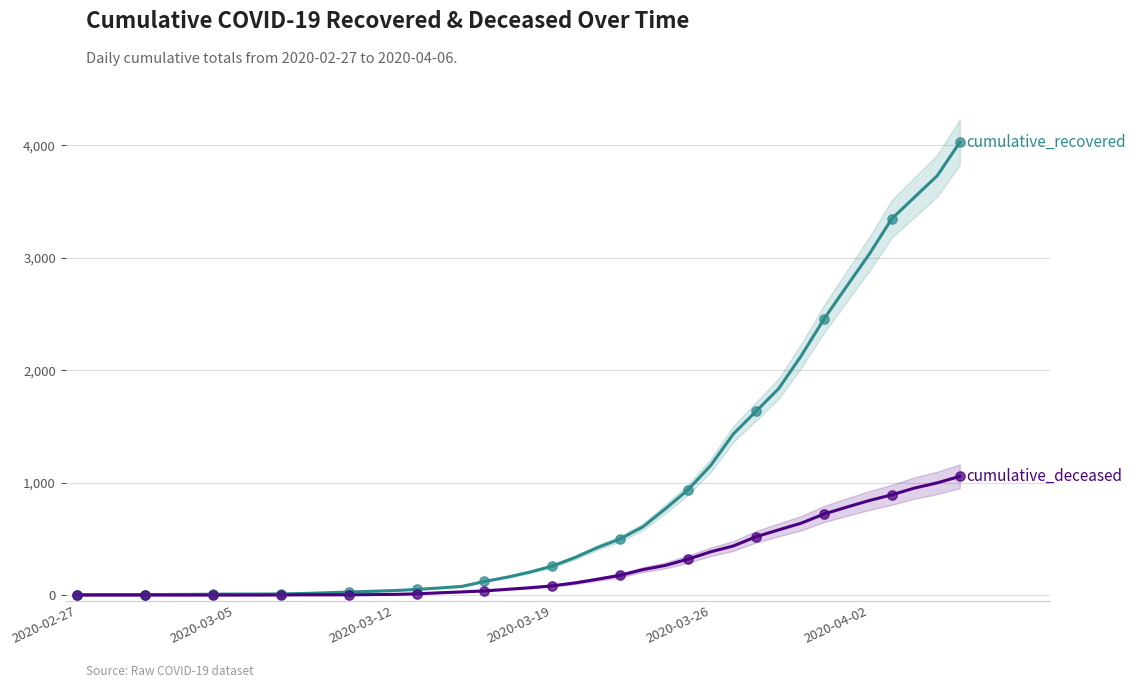

Which series has the largest Y range (max minus min)?

cumulative_recovered